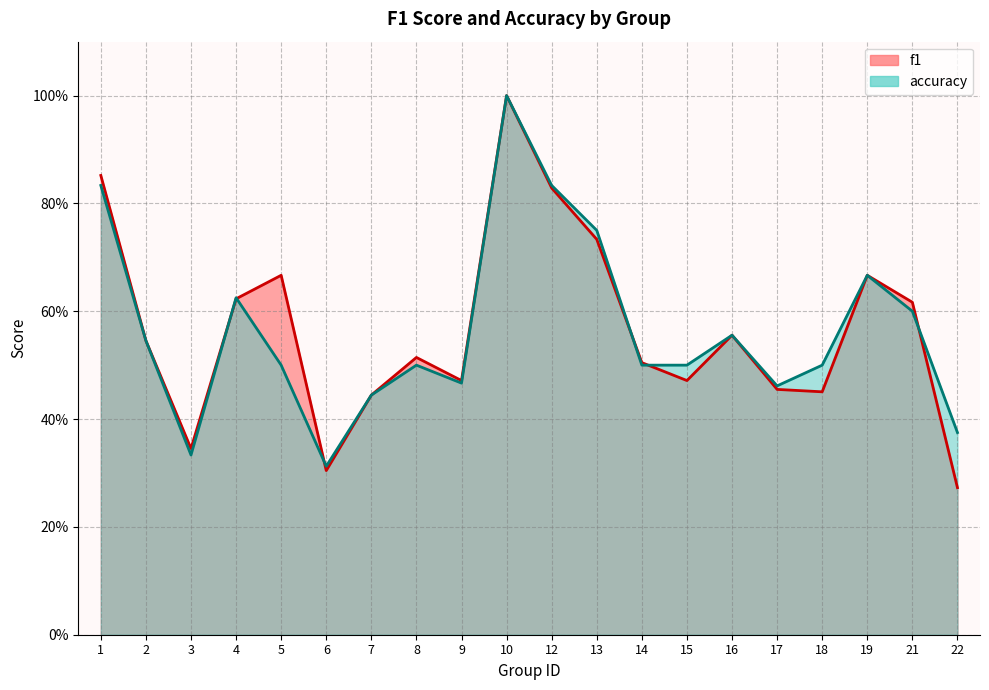

True or false: f1 has more than 0 points higher than both neighbors.

True